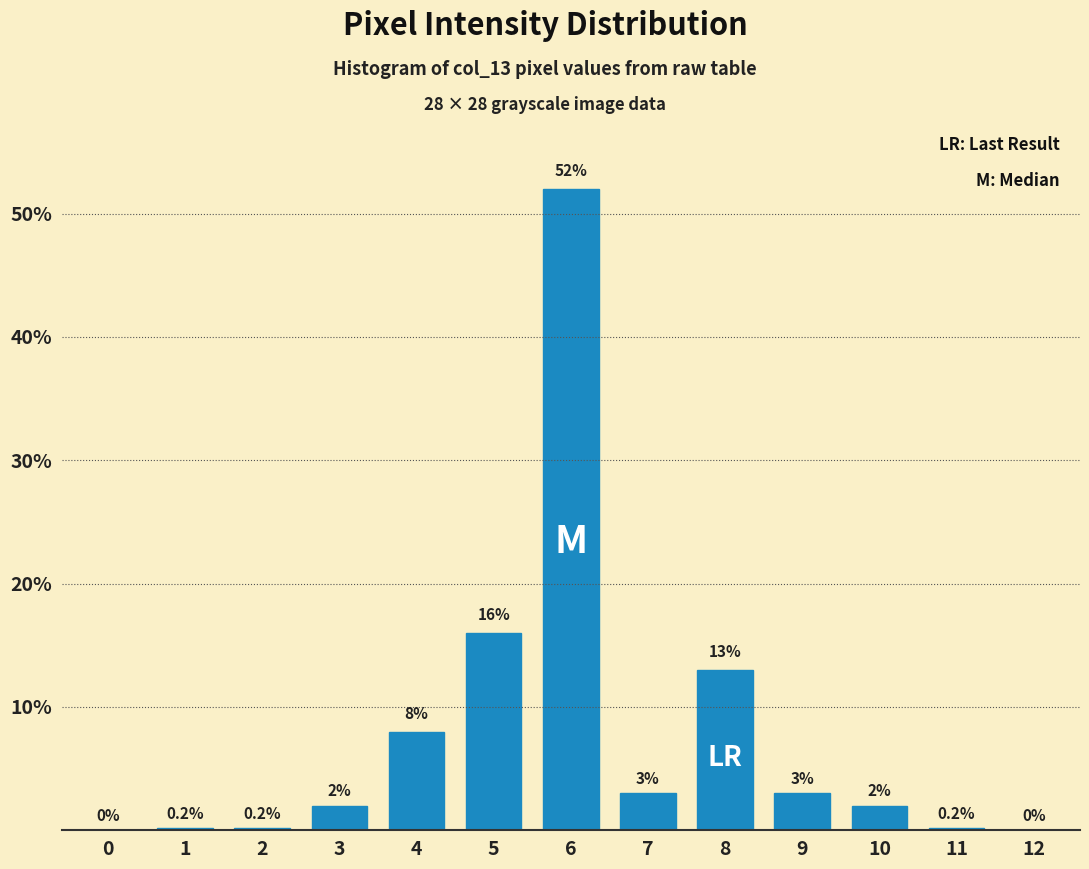

Reading left to right, what are all the values shown in this chart?

0=0.0	1=0.2	2=0.2	3=2.0	4=8.0	5=16.0	6=52.0	7=3.0	8=13.0	9=3.0	10=2.0	11=0.2	12=0.0